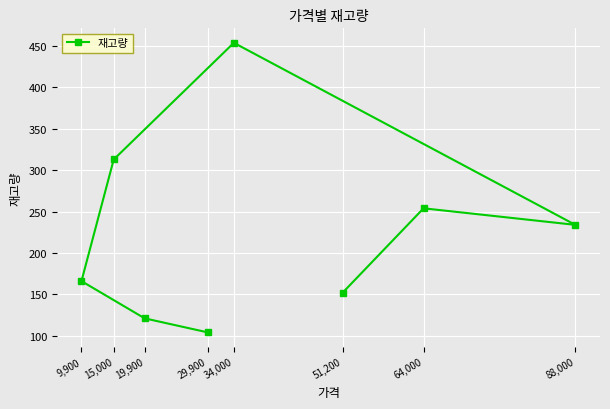

What is the value of the 6th point from the left?

152